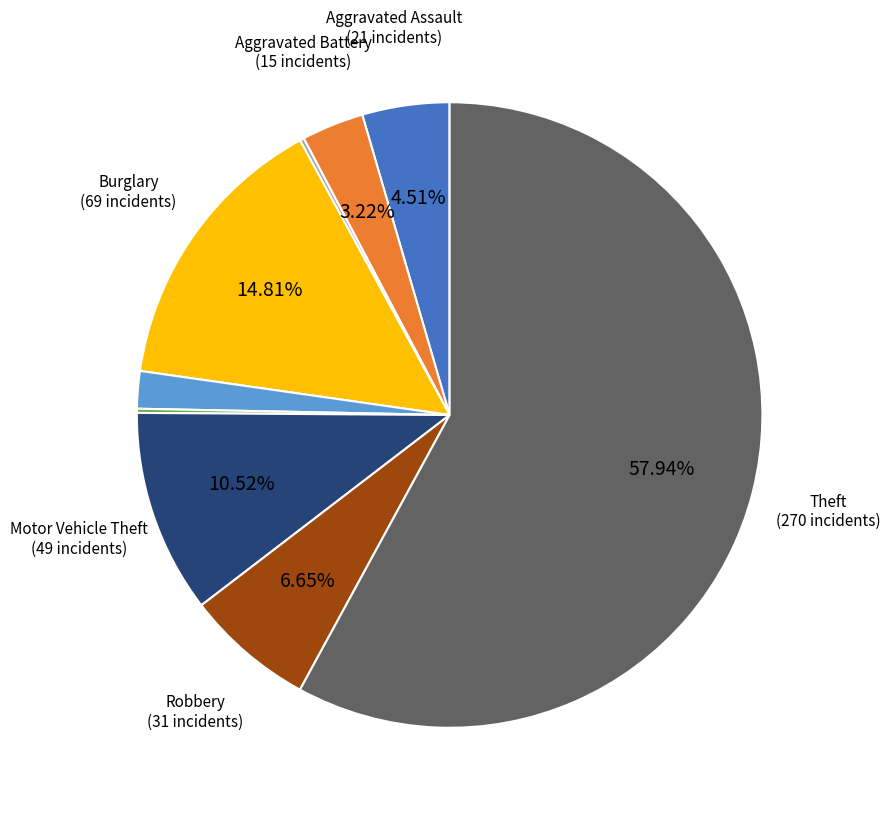

Is there any slice that represents more than half of the pie?

Yes